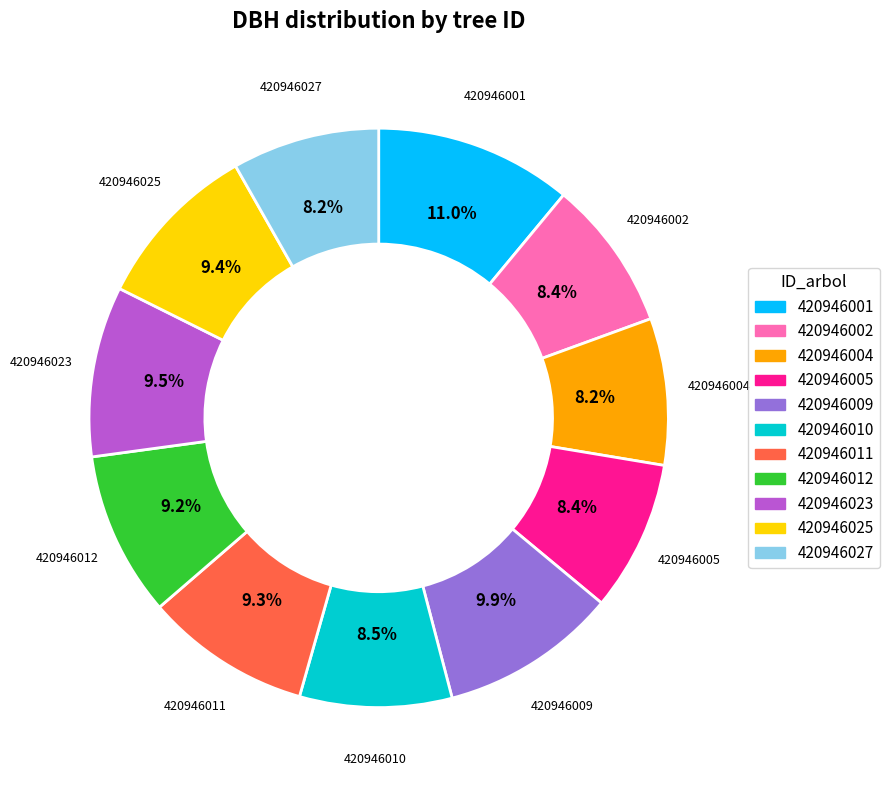

Combined, what portion of the pie is 420946009 and 420946027?

18.1%